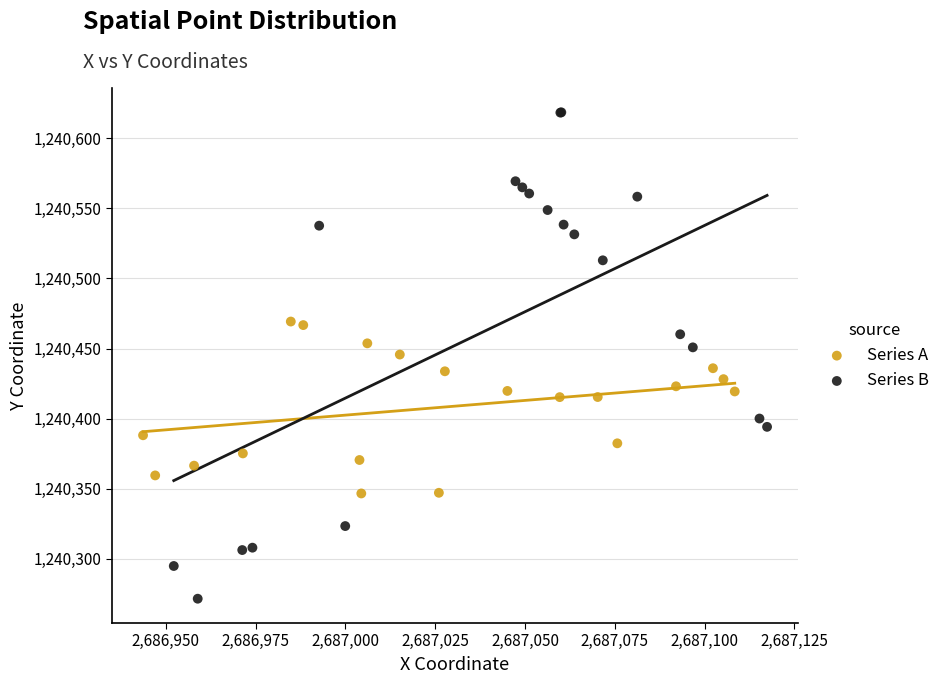

Which series reaches the minimum Y coordinate?

Series B